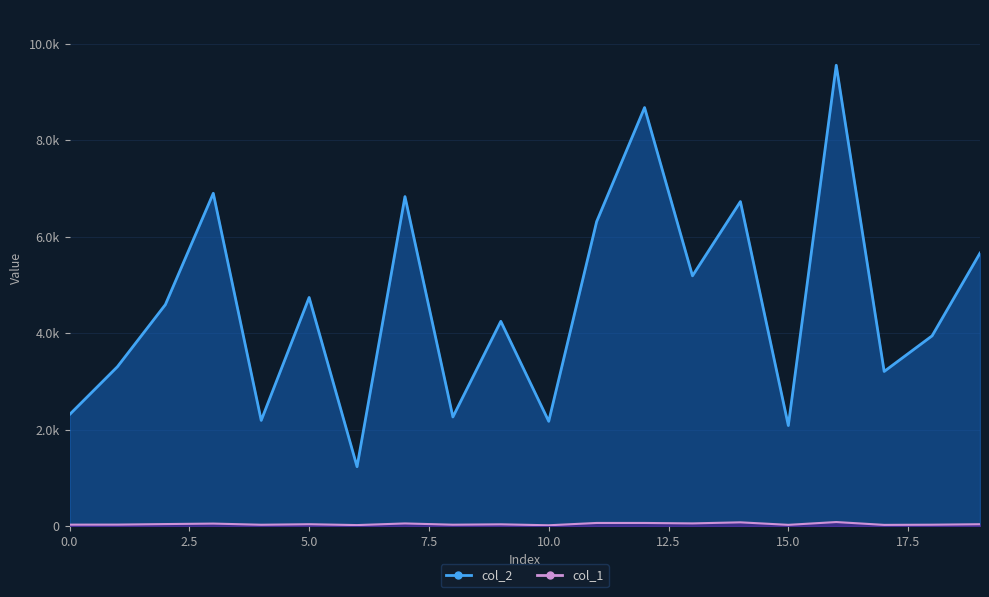

List the labels in order of col_1 value, smallest first.

10, 6, 17, 15, 4, 8, 18, 0, 1, 9, 5, 19, 2, 3, 7, 13, 11, 12, 14, 16